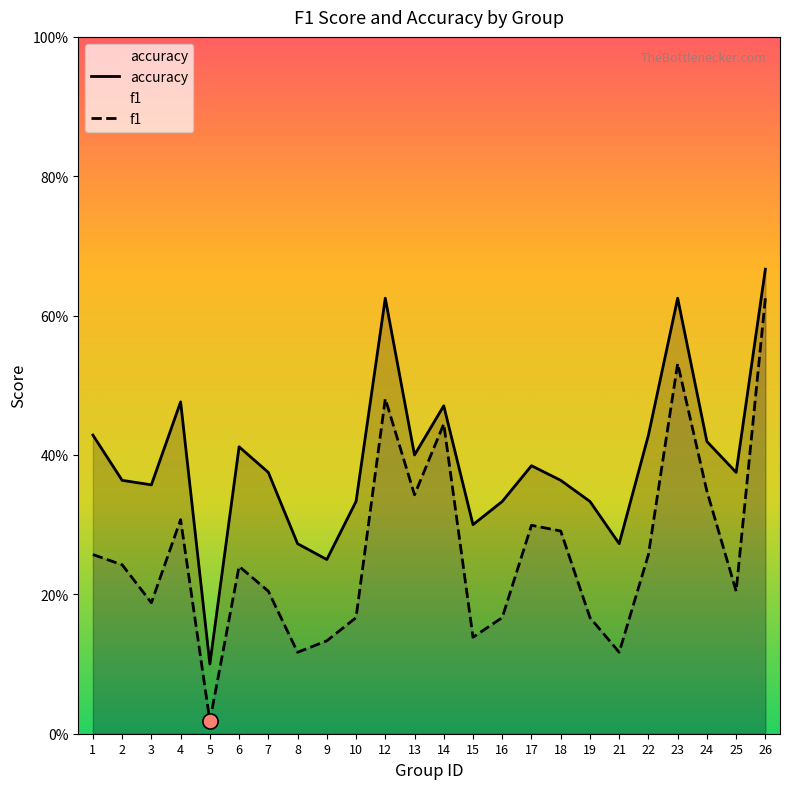

At which category is the sum across all series the highest?

26